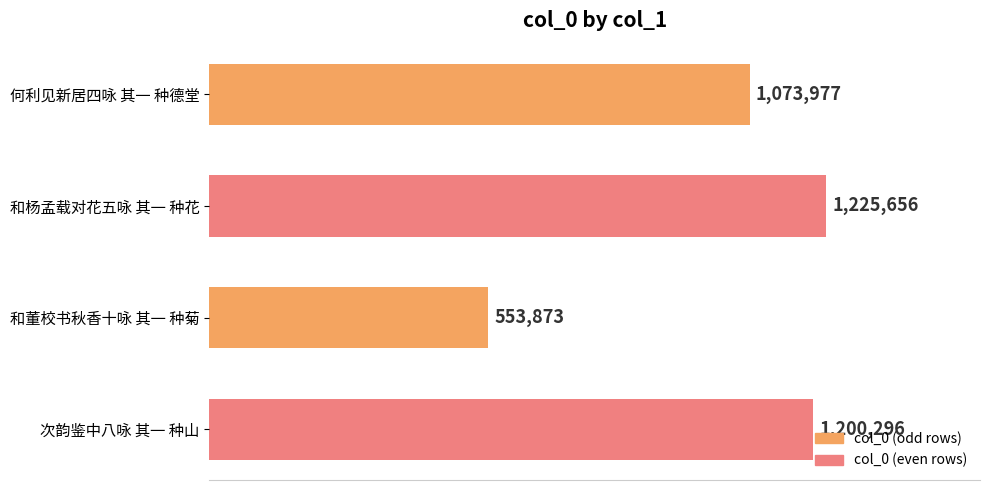

Does the chart contain any negative values?

No